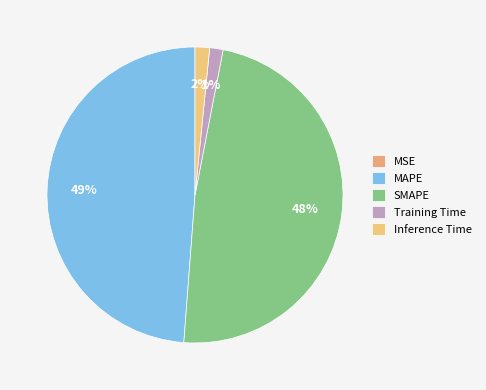

Which slice is the smallest?

MSE